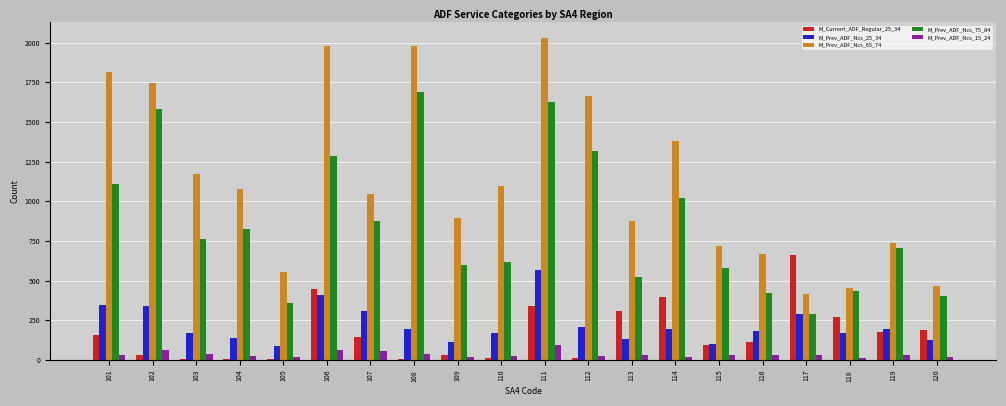

True or false: M_Prev_ADF_Ncs_15_24 has a value of 19 at 114.

True